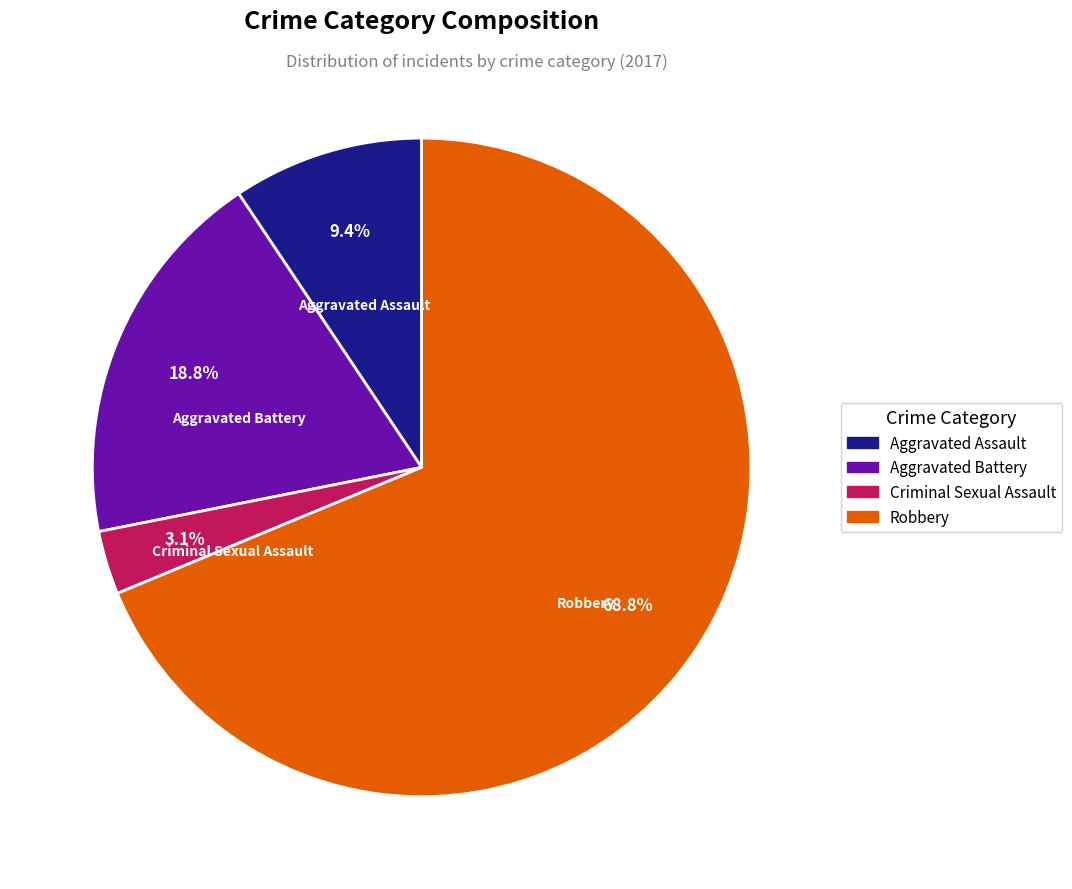

What percentage is the Aggravated Assault slice, to the nearest percent?

9%